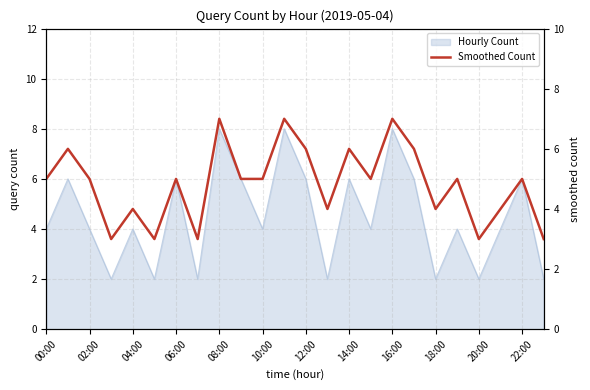

Approximately how many times larger is the value at 20:00 compared to 17?

0.8